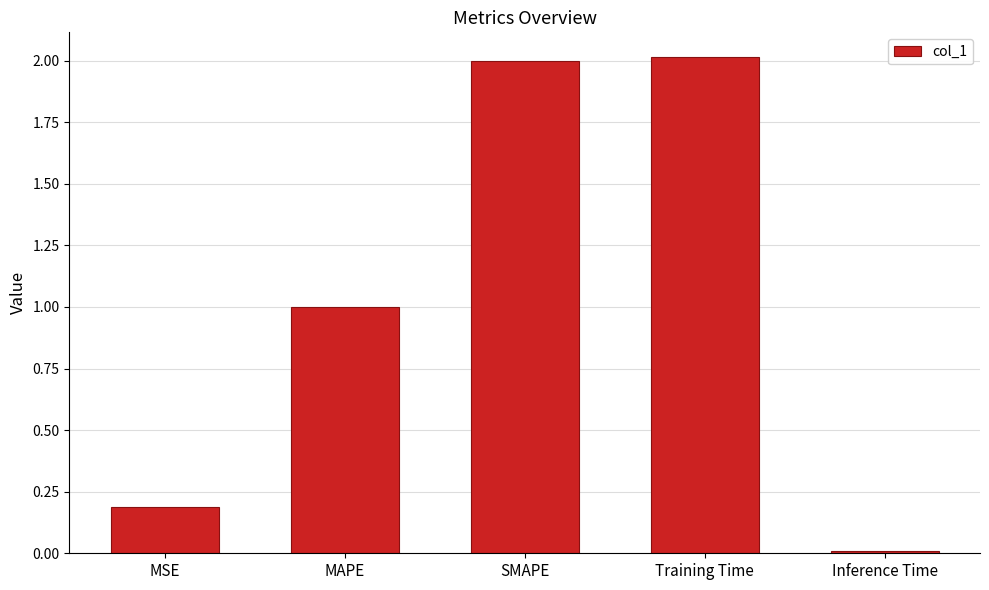

The chart shows a value of 2.0 at Training Time. True or false?

True